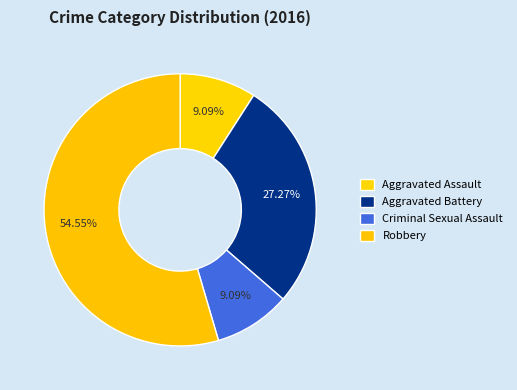

Approximately how many times larger is the value at Aggravated Battery compared to Aggravated Assault?

3.0